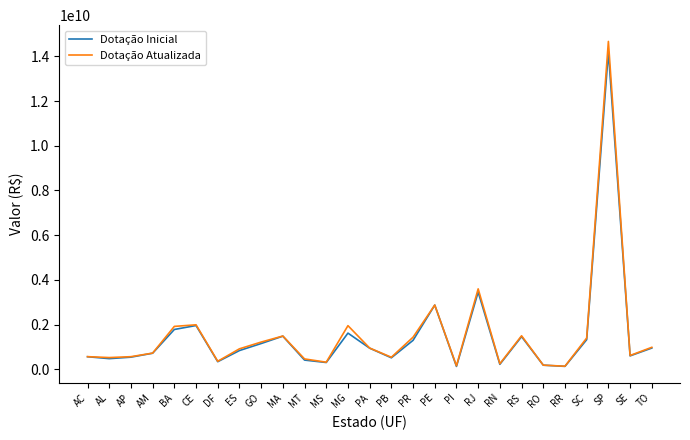

What is the spread (max minus min) of values at TO?

32967742.0